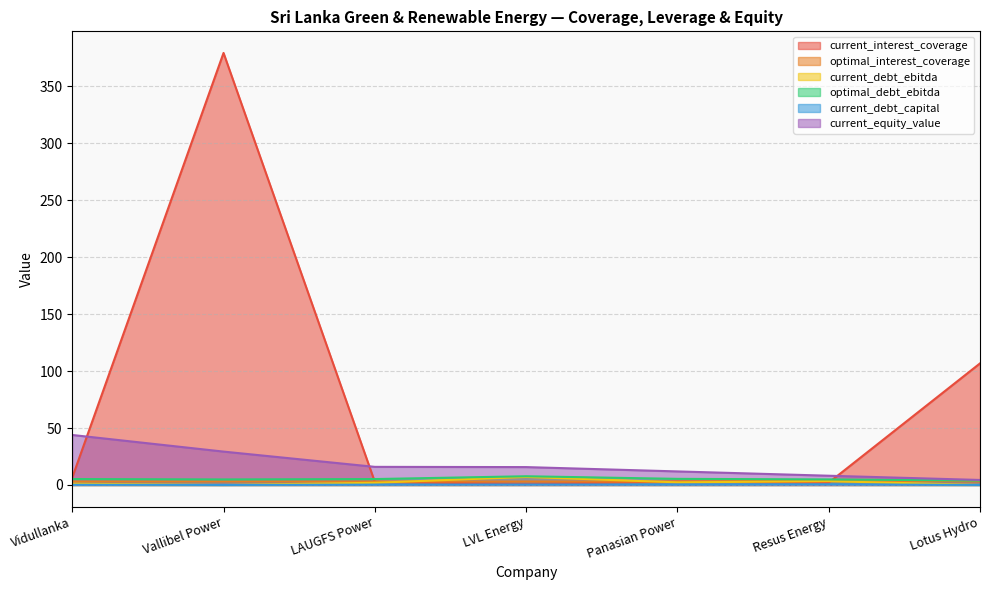

How many interior local valleys does the current_interest_coverage series have?

2